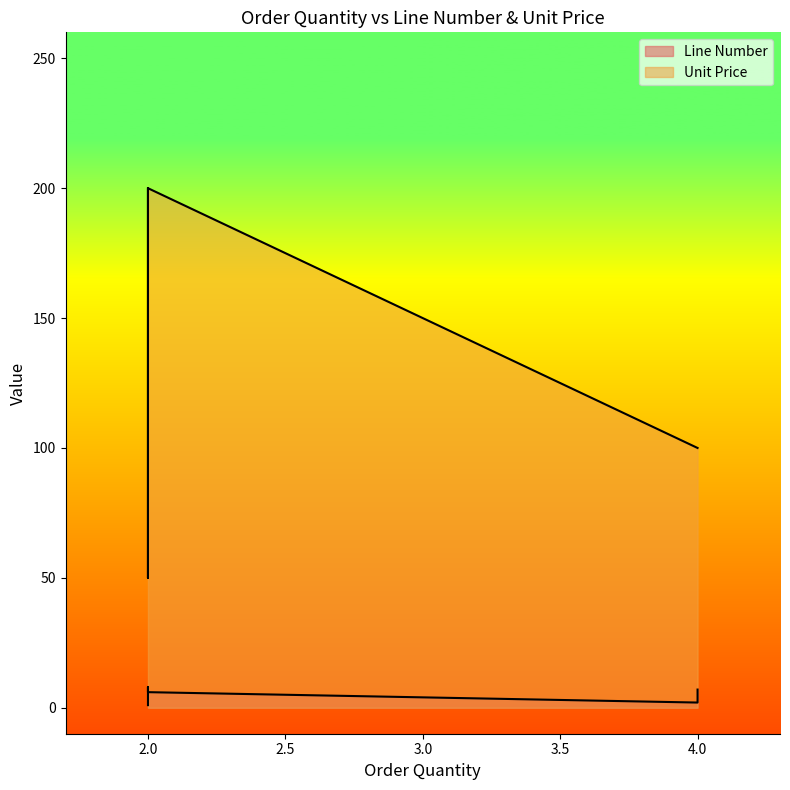

At which label does Line Number first exceed 6?

2